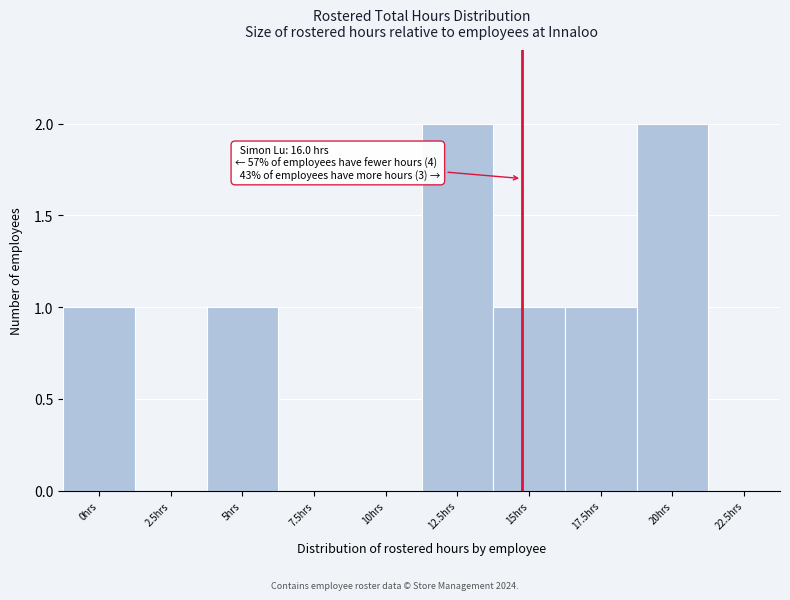

Reading right to left, what are all the values shown in this chart?

22.5hrs=0	20hrs=2	17.5hrs=1	15hrs=1	12.5hrs=2	10hrs=0	7.5hrs=0	5hrs=1	2.5hrs=0	0hrs=1